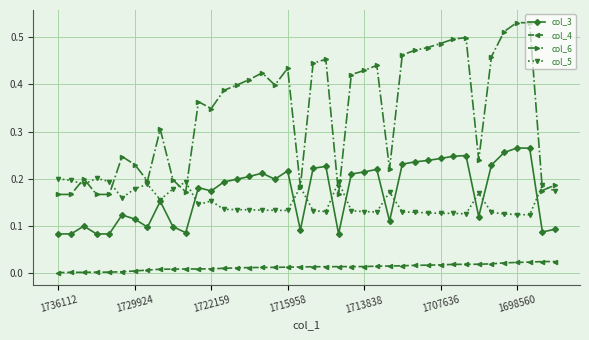

True or false: col_4 and col_6 cross at least once.

False